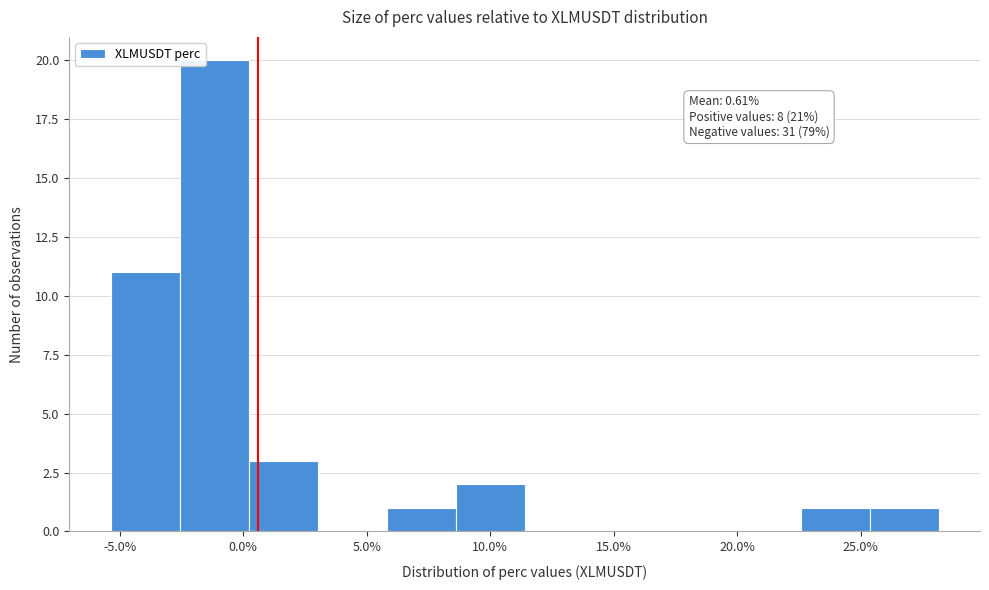

Which range on the x-axis has the tallest bar?

-2.5 to 0.0